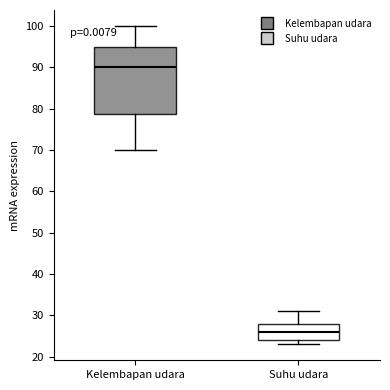

Reading left to right, read every box against the y-axis: the position of its median line, the range the box covers, and the ends of its whiskers. The values are not printed on the chart, so give them approximately, as read against the axis.

Kelembapan udara: median 90, box 79 to 95, whiskers 70 to 100
Suhu udara: median 26, box 24 to 28, whiskers 23 to 31